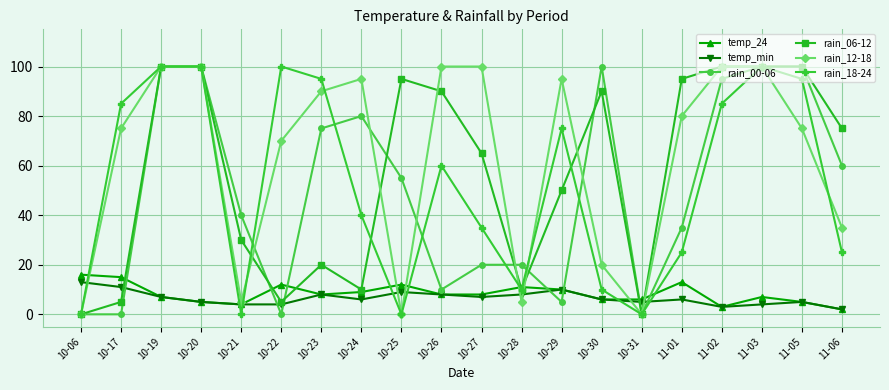

Reading left to right, what are all the values shown in this chart?

temp_24: 10-06=16	10-17=15	10-19=7	10-20=5	10-21=4	10-22=12	10-23=8	10-24=9	10-25=12	10-26=8	10-27=8	10-28=11	10-29=10	10-30=6	10-31=6	11-01=13	11-02=3	11-03=7	11-05=5	11-06=2
temp_min: 10-06=13	10-17=11	10-19=7	10-20=5	10-21=4	10-22=4	10-23=8	10-24=6	10-25=9	10-26=8	10-27=7	10-28=8	10-29=10	10-30=6	10-31=5	11-01=6	11-02=3	11-03=4	11-05=5	11-06=2
rain_00-06: 10-06=0	10-17=0	10-19=100	10-20=100	10-21=40	10-22=0	10-23=75	10-24=80	10-25=55	10-26=10	10-27=20	10-28=20	10-29=5	10-30=100	10-31=0	11-01=35	11-02=95	11-03=100	11-05=100	11-06=60
rain_06-12: 10-06=0	10-17=5	10-19=100	10-20=100	10-21=30	10-22=5	10-23=20	10-24=10	10-25=95	10-26=90	10-27=65	10-28=10	10-29=50	10-30=90	10-31=0	11-01=95	11-02=100	11-03=100	11-05=100	11-06=75
rain_12-18: 10-06=0	10-17=75	10-19=100	10-20=100	10-21=5	10-22=70	10-23=90	10-24=95	10-25=0	10-26=100	10-27=100	10-28=5	10-29=95	10-30=20	10-31=0	11-01=80	11-02=100	11-03=100	11-05=75	11-06=35
rain_18-24: 10-06=0	10-17=85	10-19=100	10-20=100	10-21=0	10-22=100	10-23=95	10-24=40	10-25=0	10-26=60	10-27=35	10-28=10	10-29=75	10-30=10	10-31=0	11-01=25	11-02=85	11-03=100	11-05=95	11-06=25